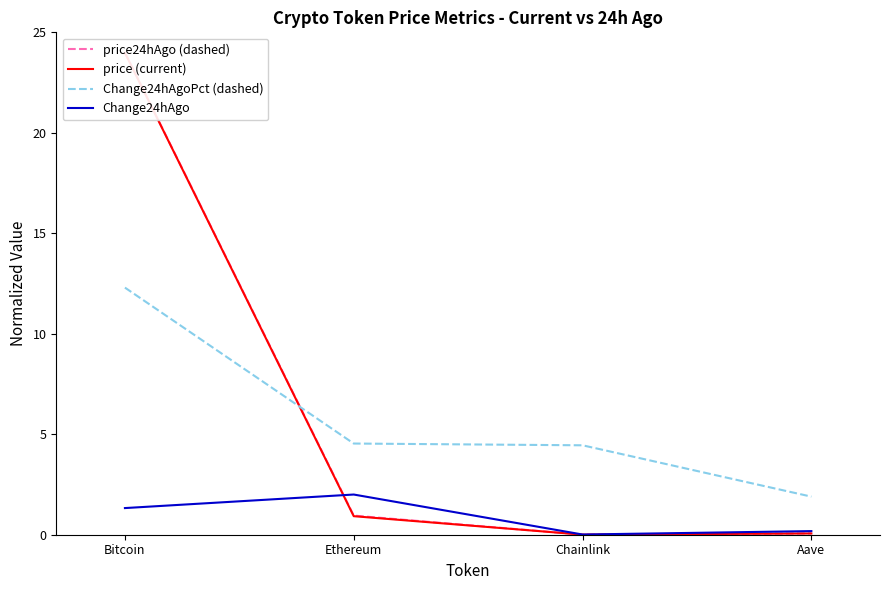

How many data points in Change24hAgoPct (dashed) are above 4?

3